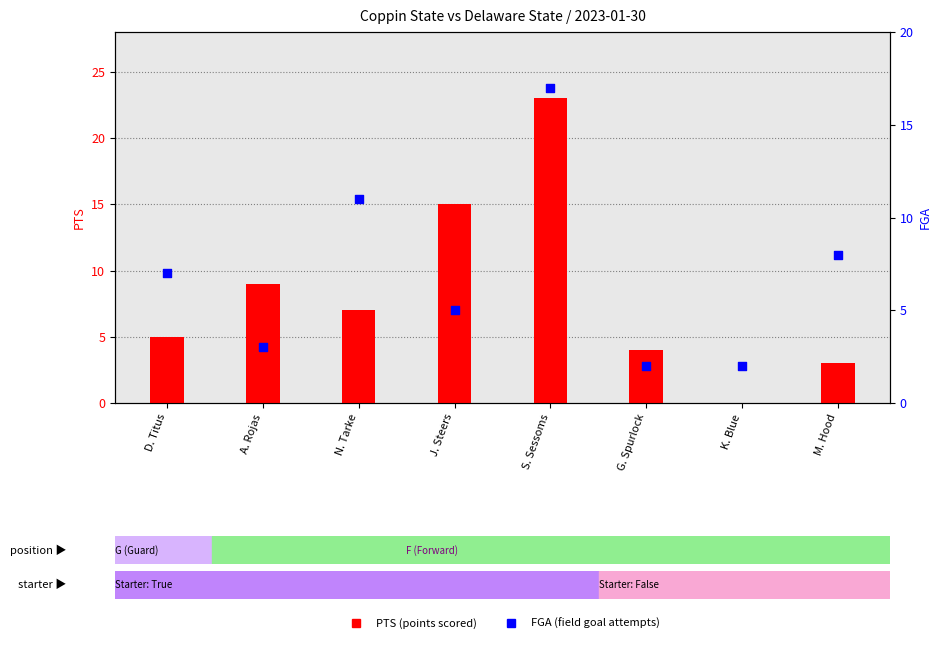

Which series contains the lowest Y value?

PTS